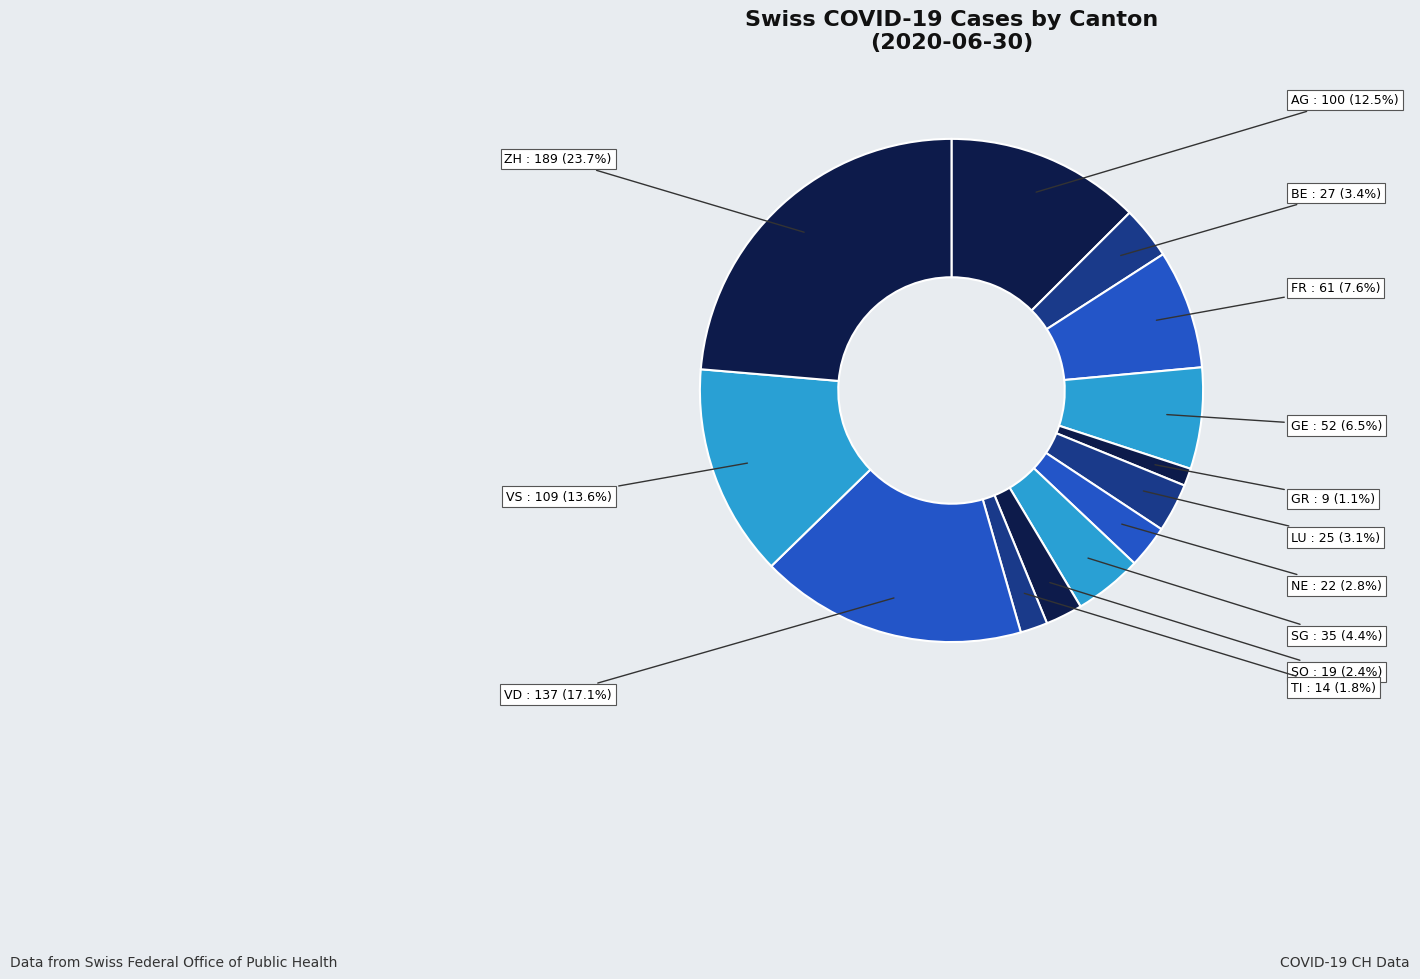

Between VD and NE, which is larger?

VD